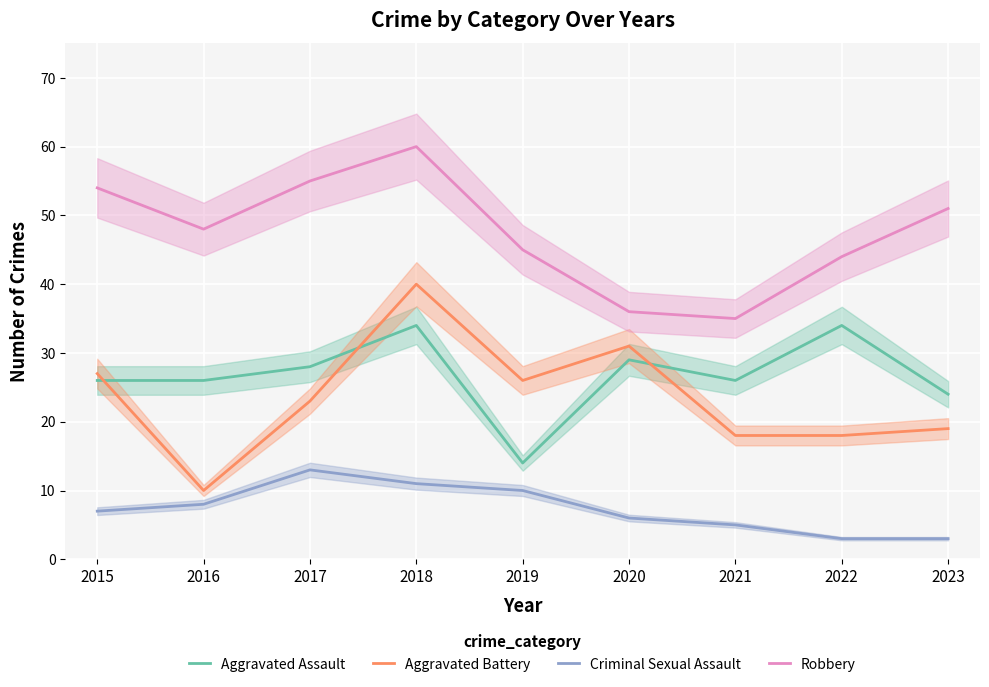

At 2020, list the series in order from smallest to largest.

Criminal Sexual Assault, Aggravated Assault, Aggravated Battery, Robbery